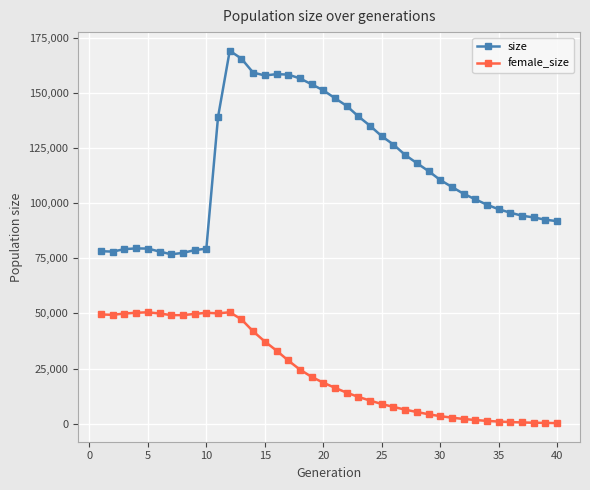

Rank the series by their average value, from lowest to highest.

female_size, size